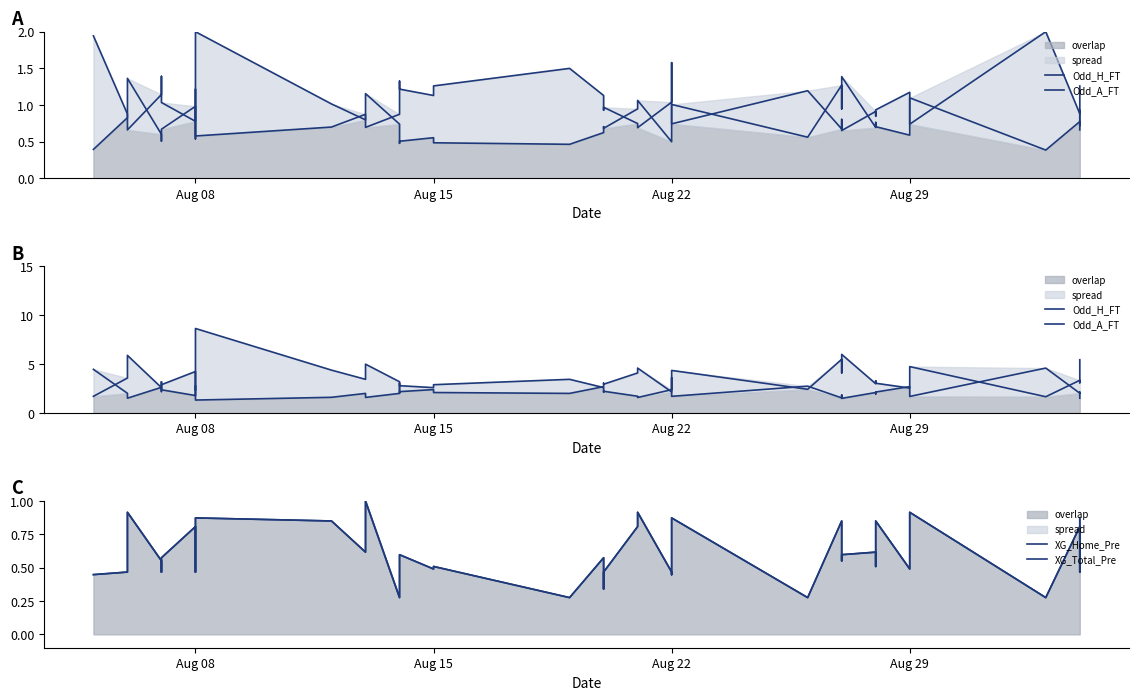

What is the label of the 38th point from the right?

Aug 22